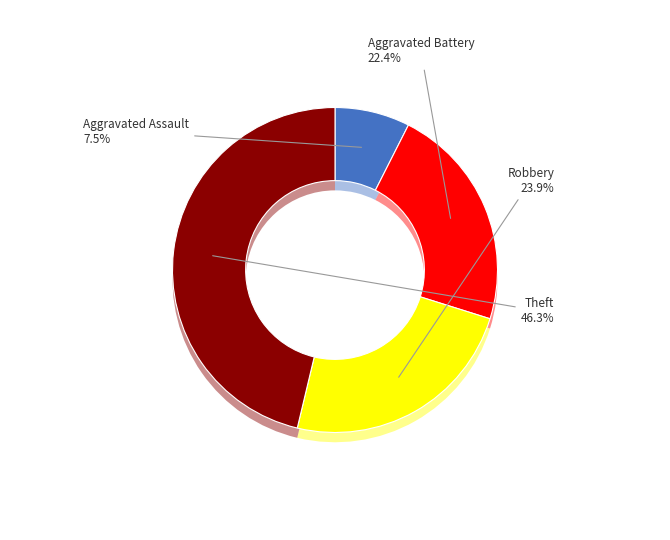

What percentage do Aggravated Battery and Aggravated Assault together represent?

29.9%